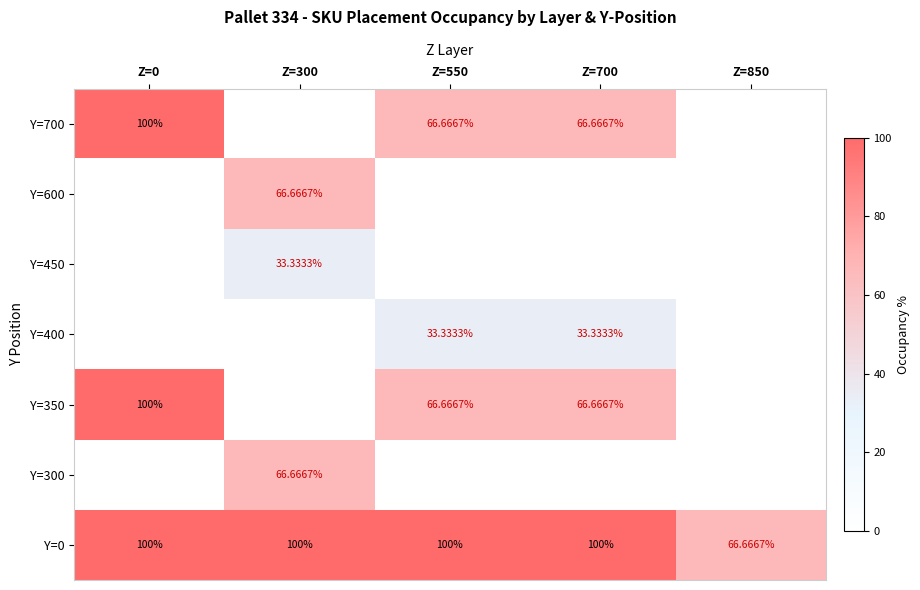

Is the value of Y=0 at Z=300 greater than the value of Y=400 at Z=0?

Yes